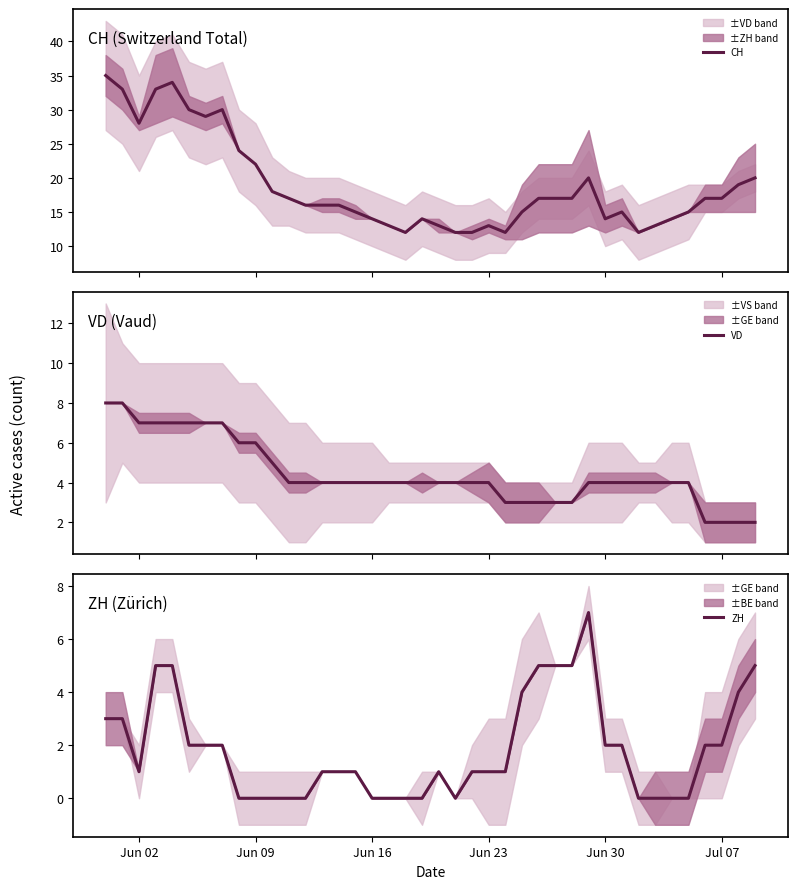

Rank the series by their average value, from highest to lowest.

CH, VD, ZH